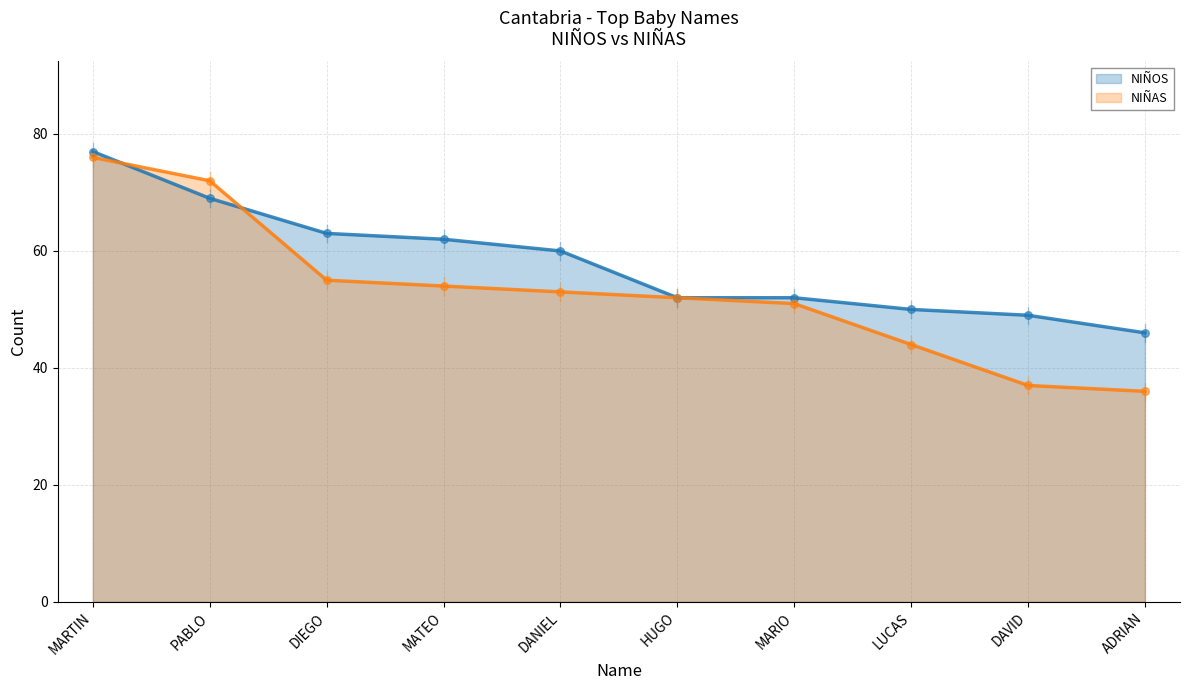

At which category is the sum across all series the highest?

MARTIN